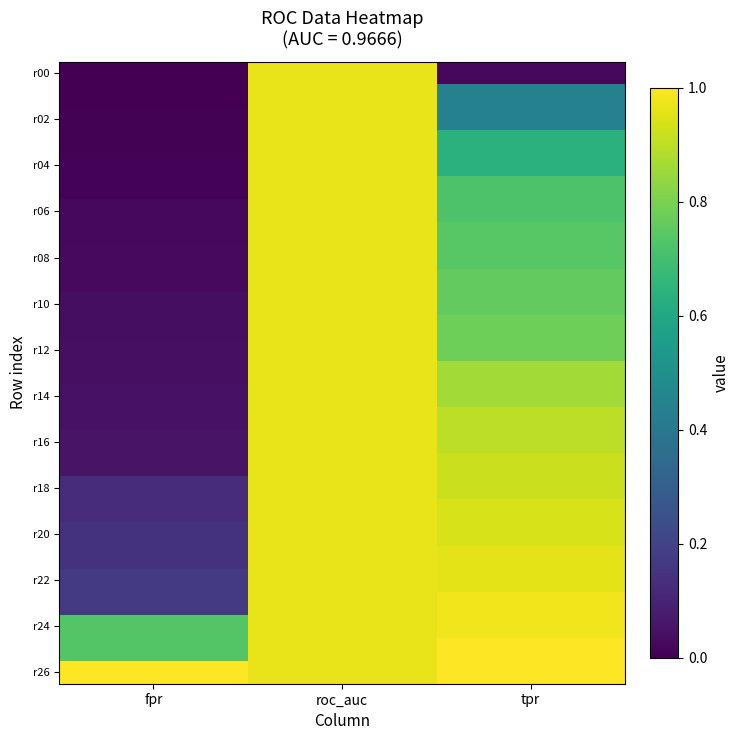

What is the total value across all series at fpr?

3.8